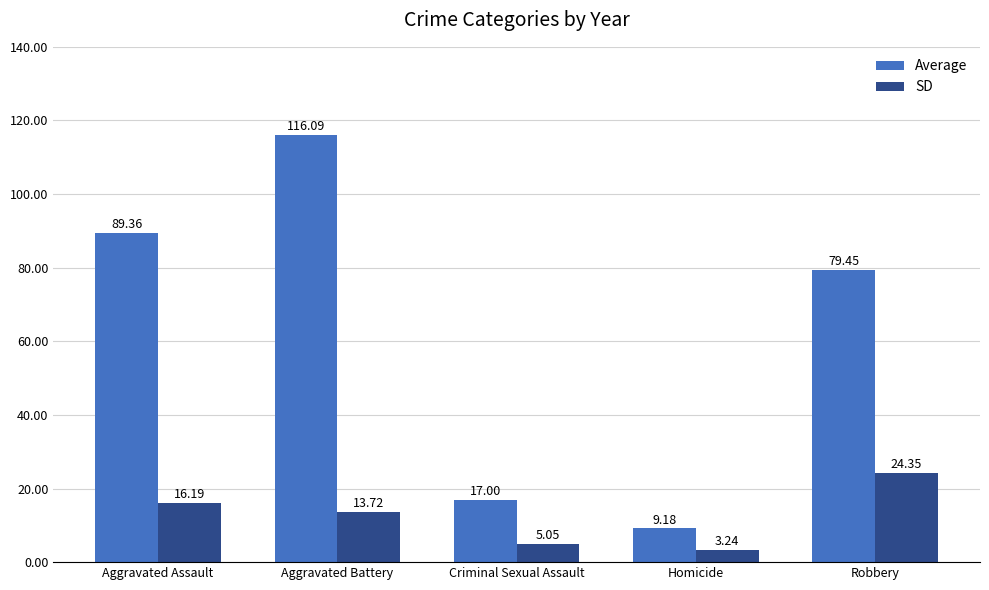

At how many categories does at least one series exceed 48?

3